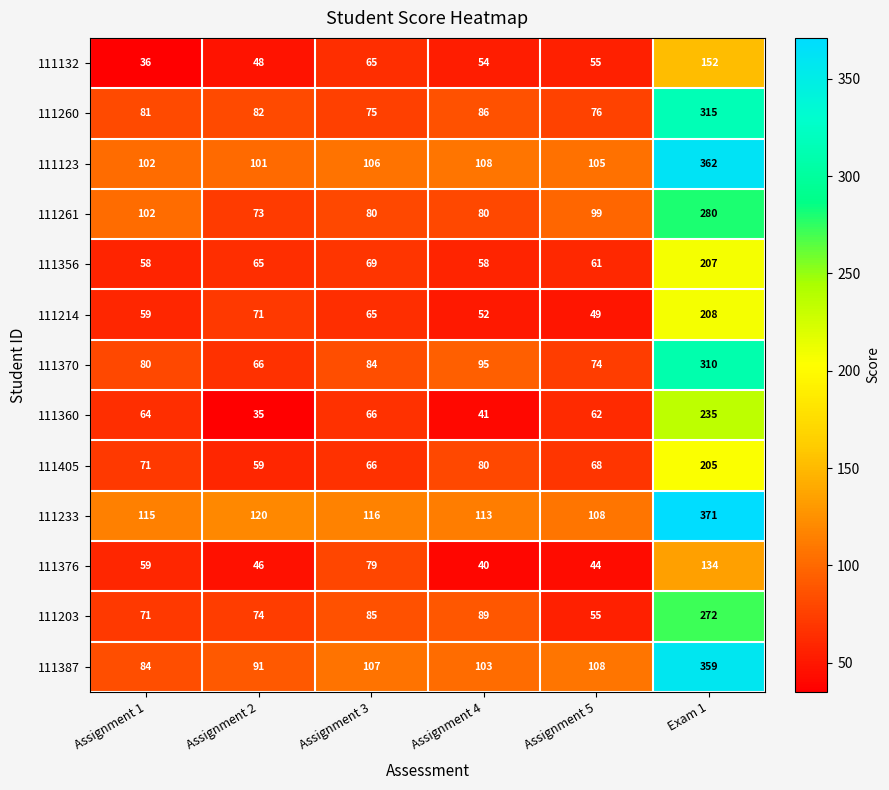

Which series has the widest spread of values?

111387